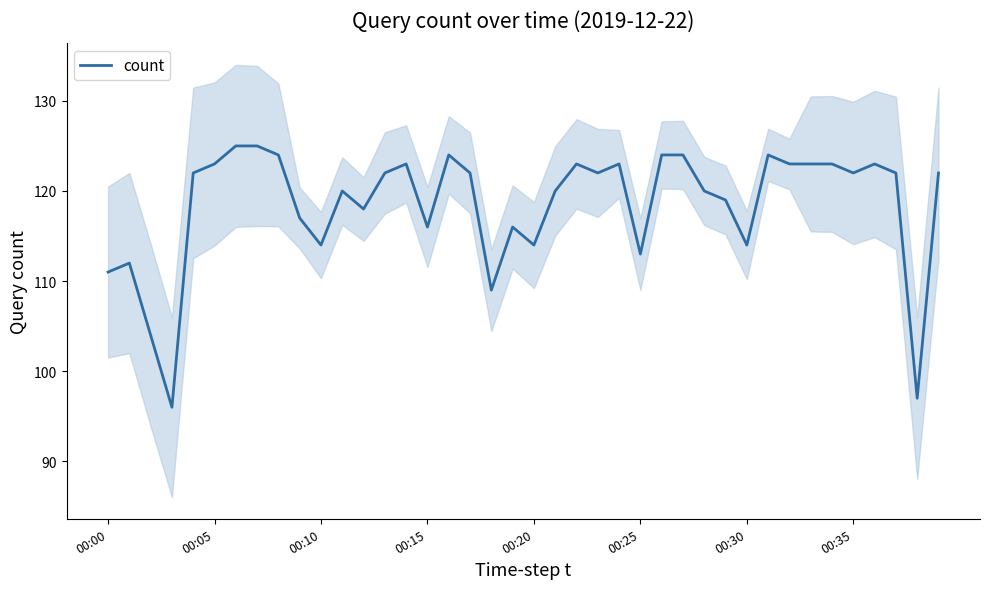

Approximately how many times larger is the value at 31 compared to 14?

1.0